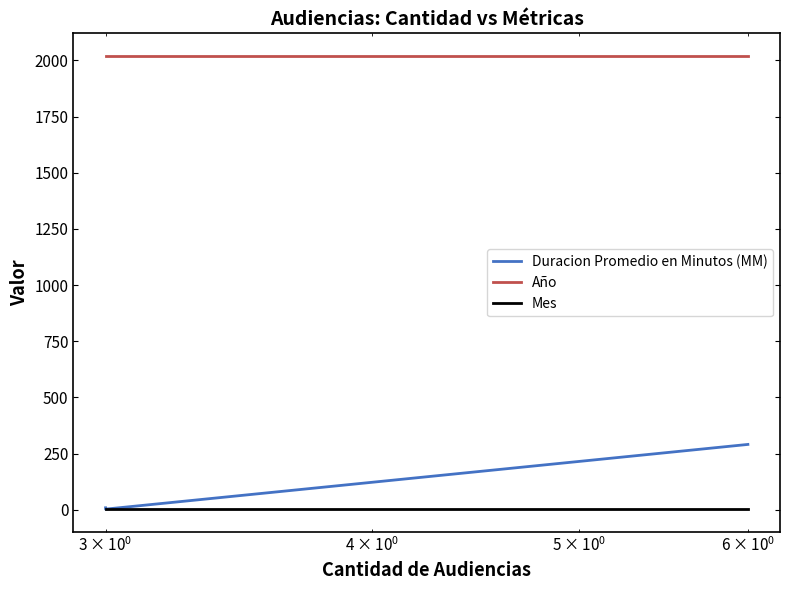

Is this an area chart (filled region under the line)?

No